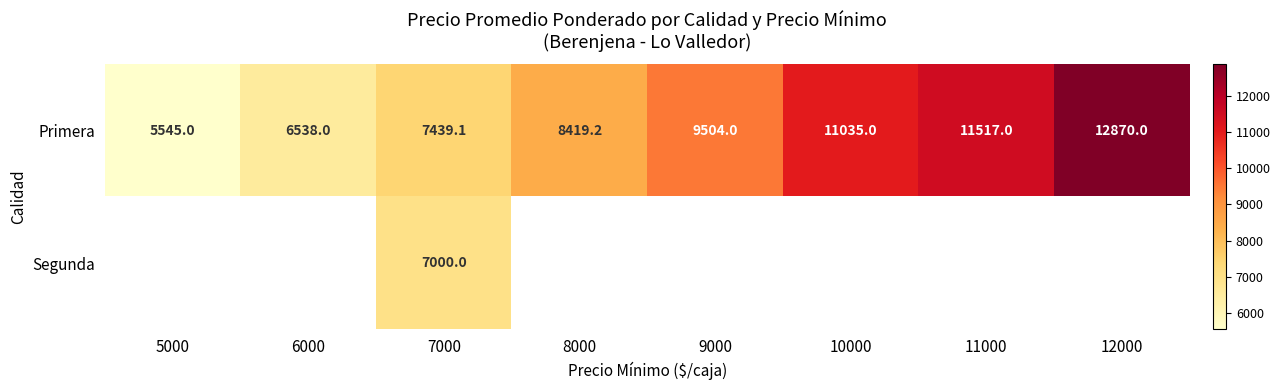

Between 7000 and 8000, which is larger?

8000